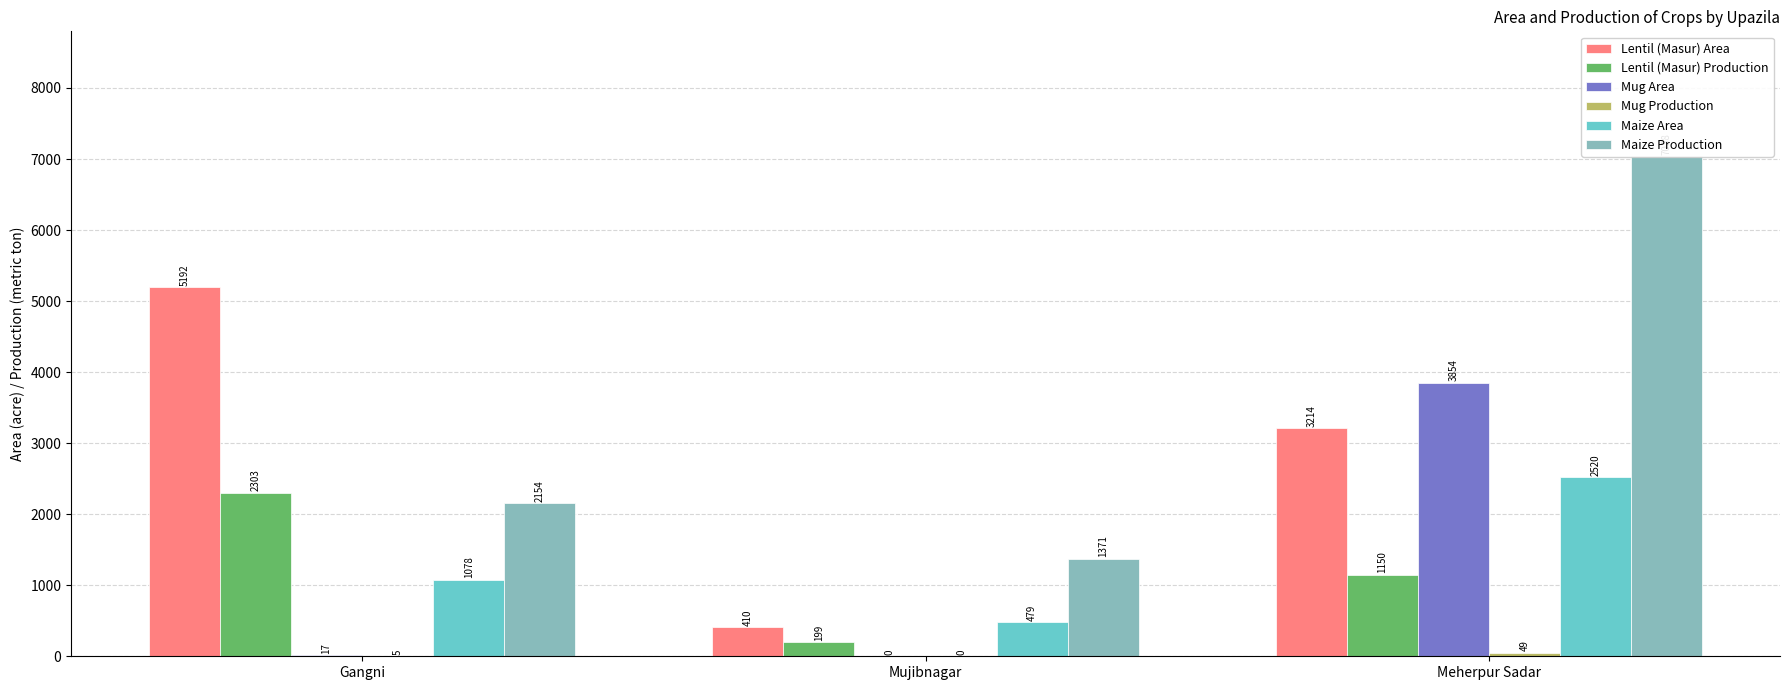

Is the value of Lentil (Masur) Area at Gangni greater than the value of Mug Production at Mujibnagar?

Yes